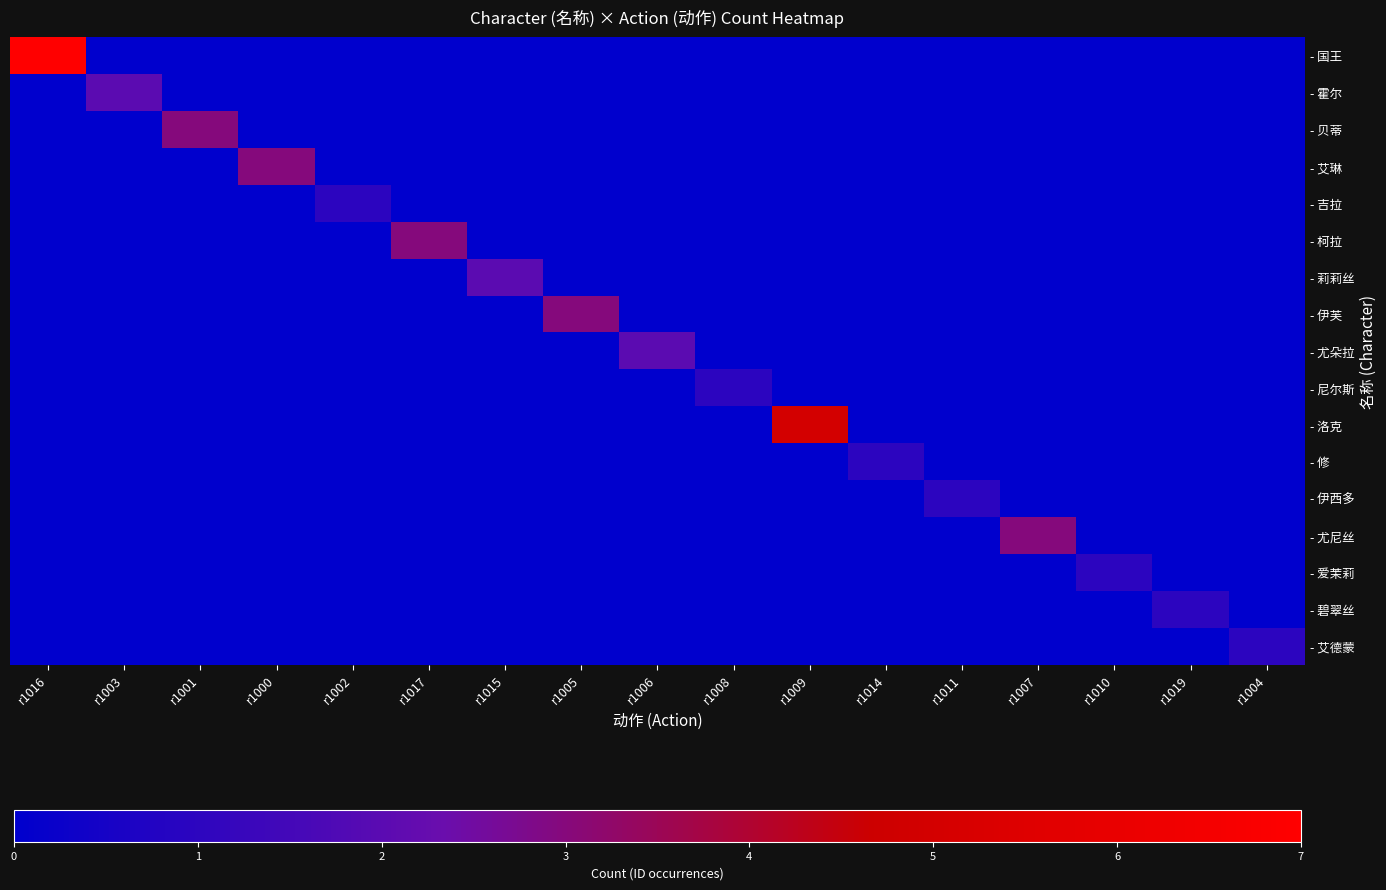

At which category is the sum across all series the highest?

r1016